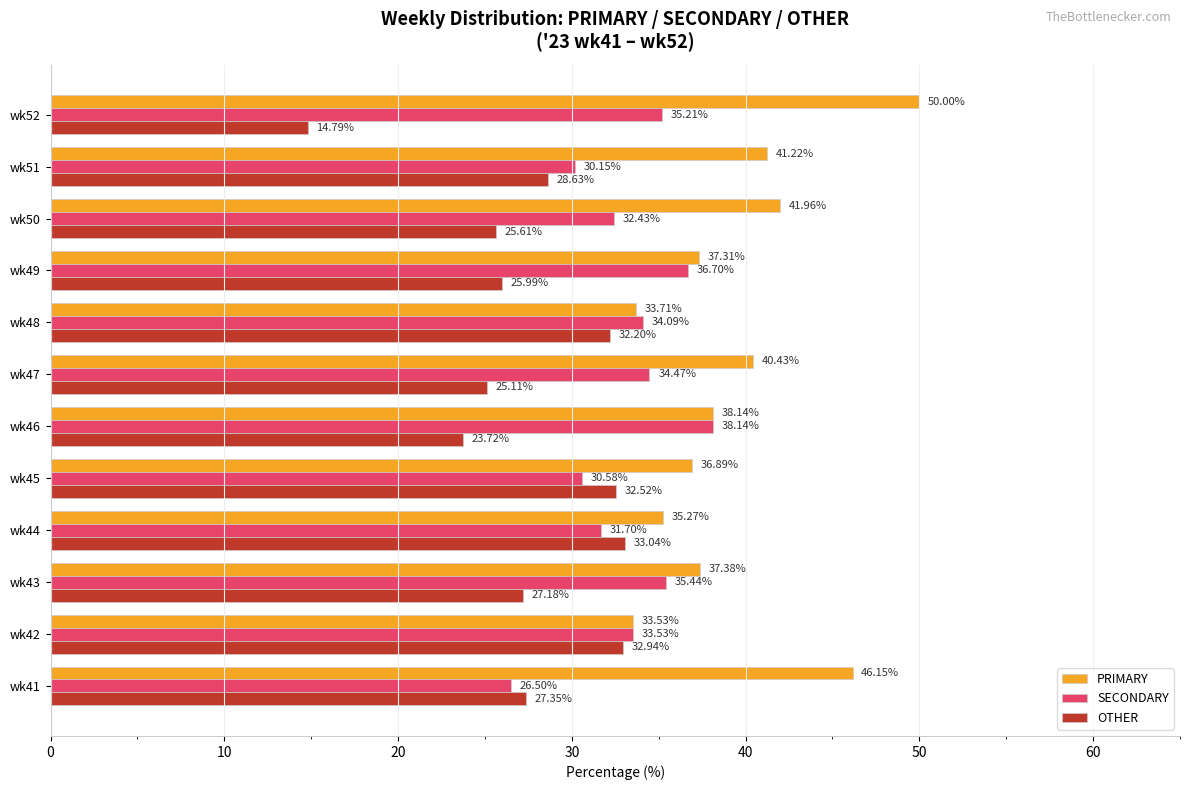

What is the total value across all series at wk50?

100.0